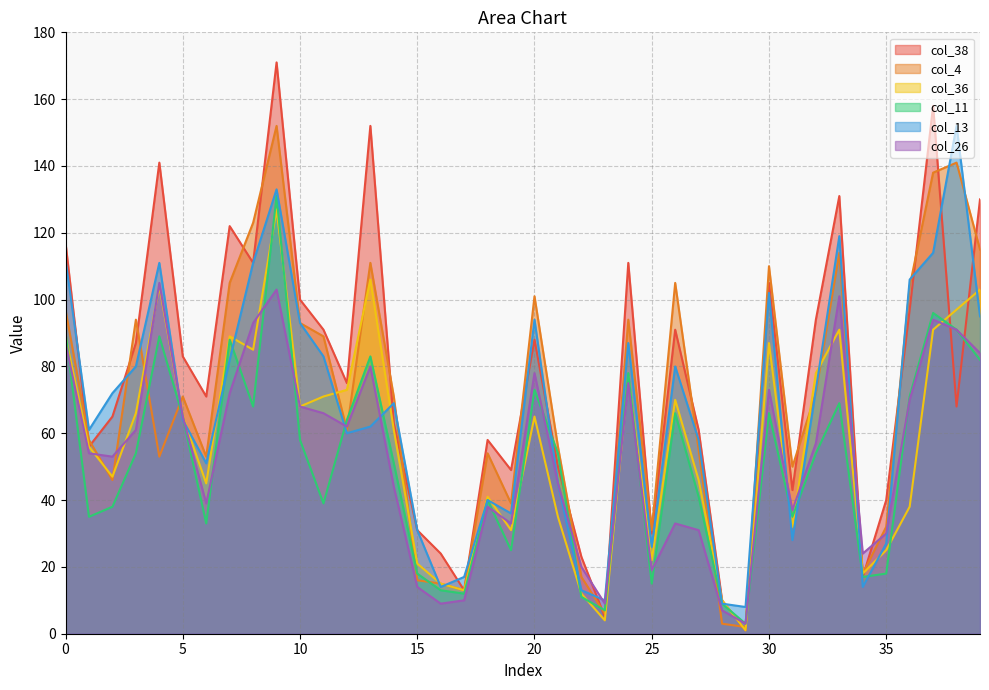

How many lines are shown in the chart?

6